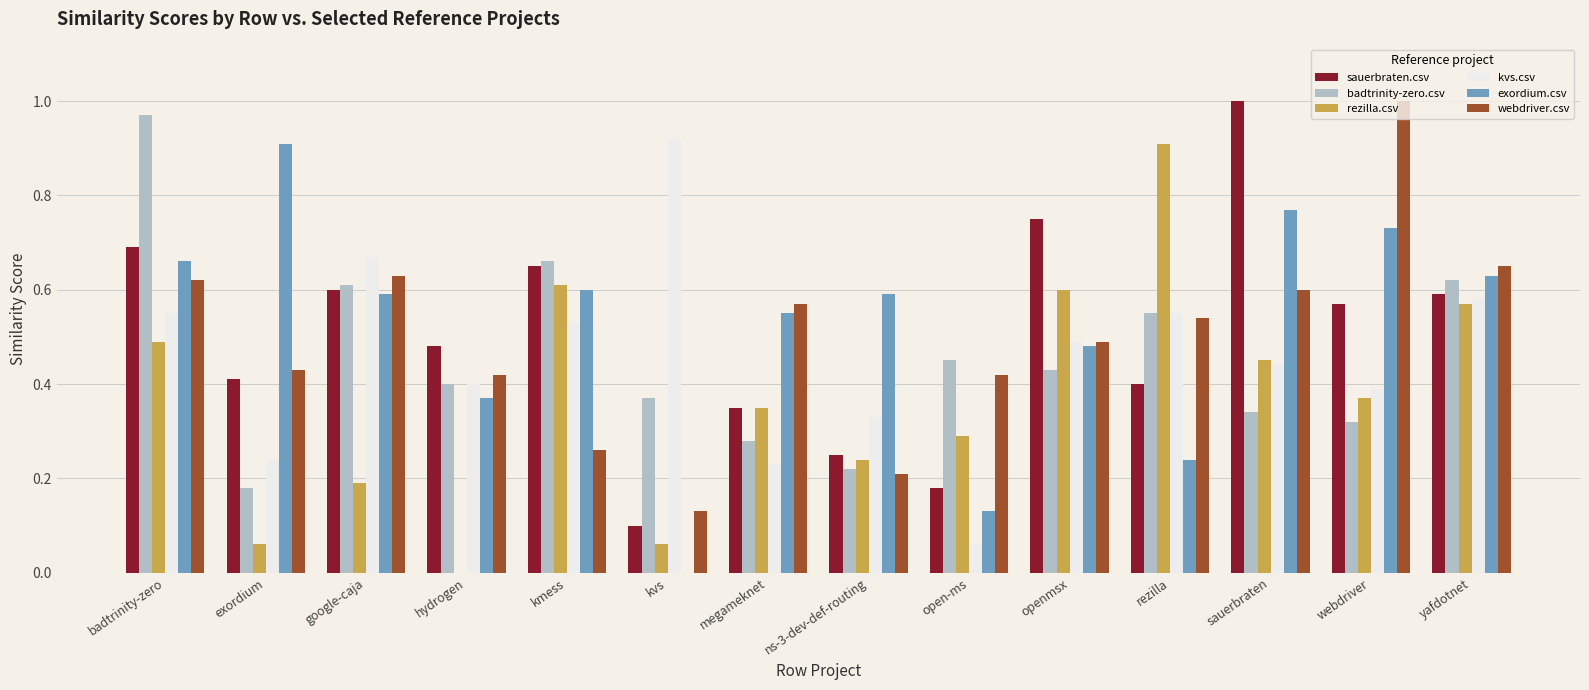

Count the number of data series in this chart.

6